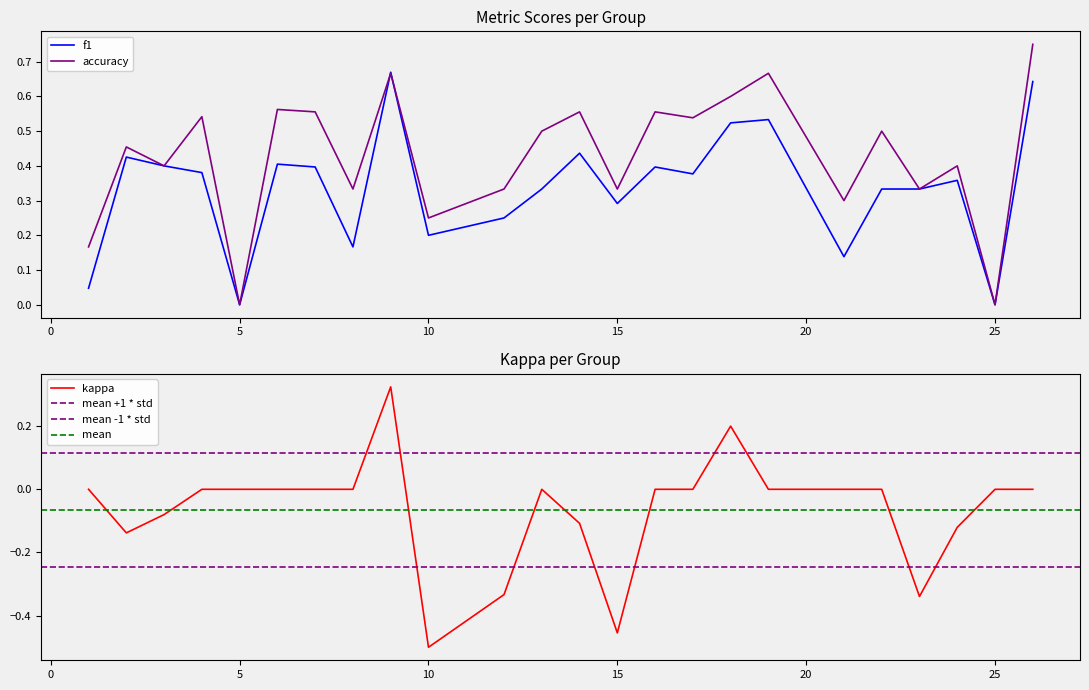

Reading left to right, extract all data points from this chart.

f1: 1=0.0	2=0.4	3=0.4	4=0.4	5=0.0	6=0.4	7=0.4	8=0.2	9=0.7	10=0.2	12=0.2	13=0.3	14=0.4	15=0.3	16=0.4	17=0.4	18=0.5	19=0.5	21=0.1	22=0.3	23=0.3	24=0.4	25=0.0	26=0.6
accuracy: 1=0.2	2=0.5	3=0.4	4=0.5	5=0.0	6=0.6	7=0.6	8=0.3	9=0.7	10=0.2	12=0.3	13=0.5	14=0.6	15=0.3	16=0.6	17=0.5	18=0.6	19=0.7	21=0.3	22=0.5	23=0.3	24=0.4	25=0.0	26=0.8
kappa: 1=0.0	2=-0.1	3=-0.1	4=0.0	5=0.0	6=0.0	7=0.0	8=0.0	9=0.3	10=-0.5	12=-0.3	13=0.0	14=-0.1	15=-0.5	16=0.0	17=0.0	18=0.2	19=0.0	21=0.0	22=0.0	23=-0.3	24=-0.1	25=0.0	26=0.0